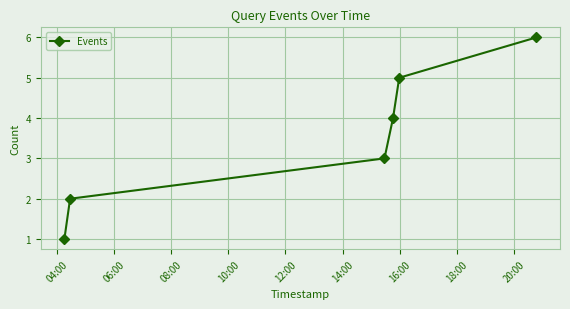

What is the greatest value displayed?

6